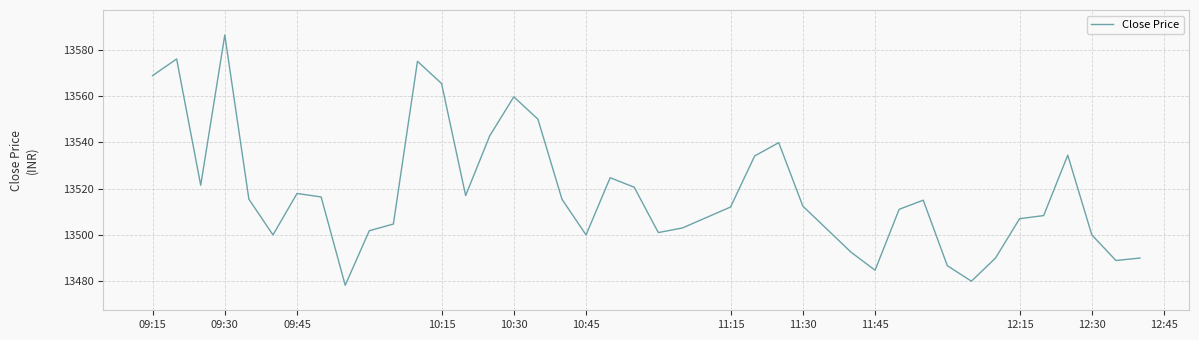

What is the maximum value shown in the chart?

13586.4